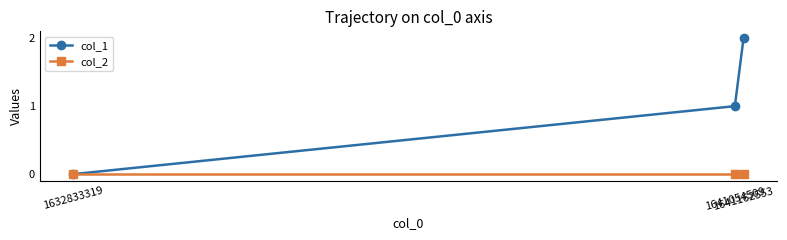

Reading left to right, what are all the values shown in this chart?

col_1: 0	1	2
col_2: 0	0	0